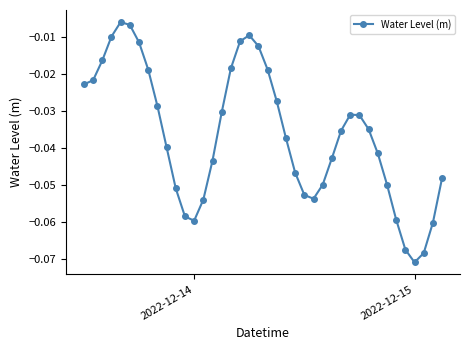

How many interior local peaks (higher than both neighbors) does the data have?

3